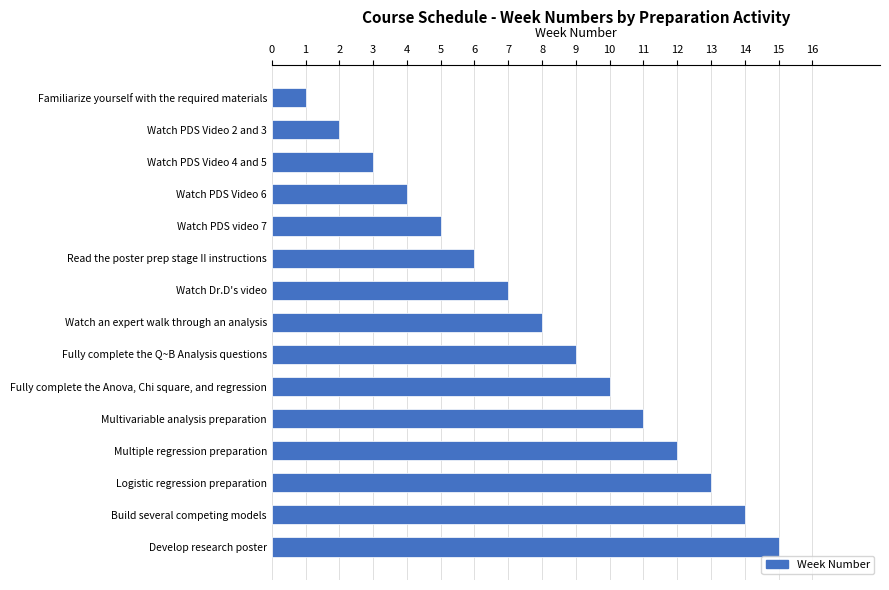

What is the difference between the second highest and second lowest values?

12